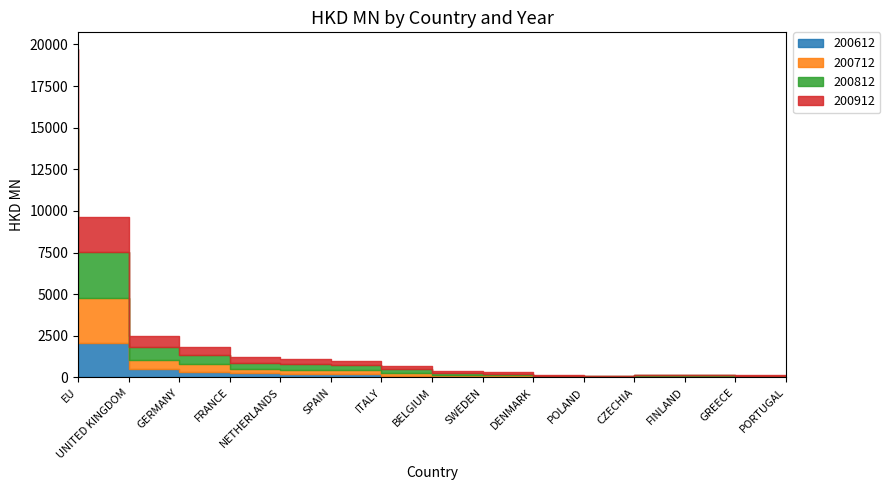

What is the sum of the 200712 values at ITALY and UNITED KINGDOM?

2961.7